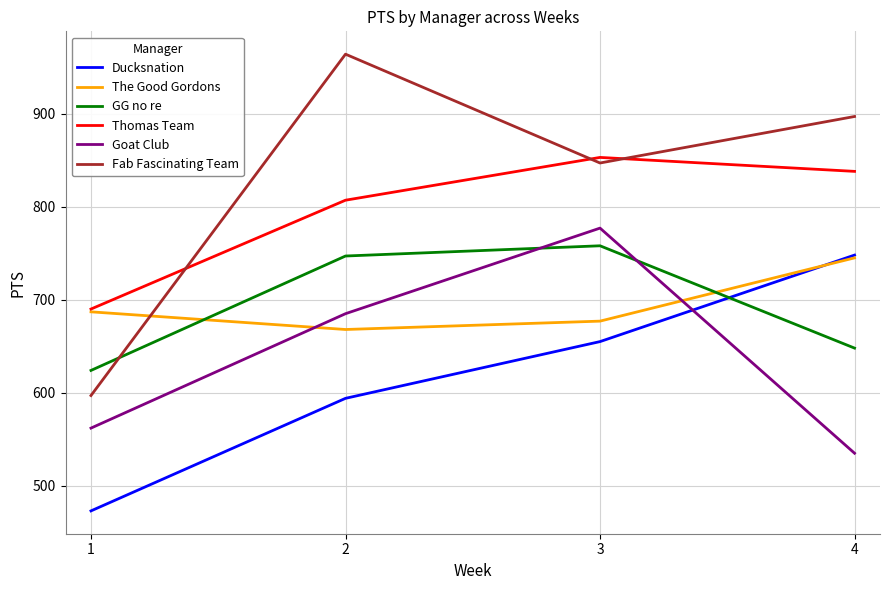

What is the average value of the Thomas Team series?

797